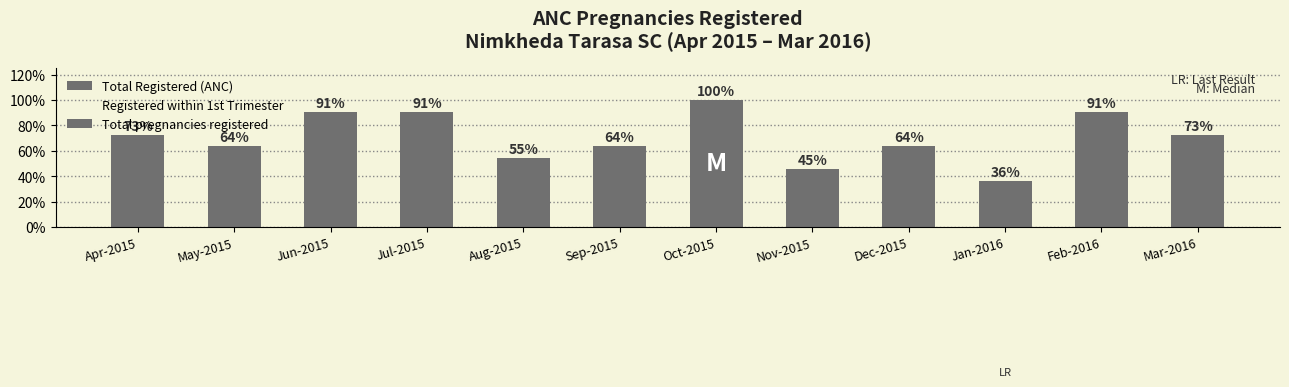

Reading left to right, list all the values displayed in this chart.

Total Registered (ANC): 8	7	10	10	6	7	11	5	7	4	10	8
Registered within 1st Trimester: 6	7	7	10	6	7	8	2	5	2	10	8
Total pregnancies registered: 8	7	10	10	6	7	11	5	7	4	10	8